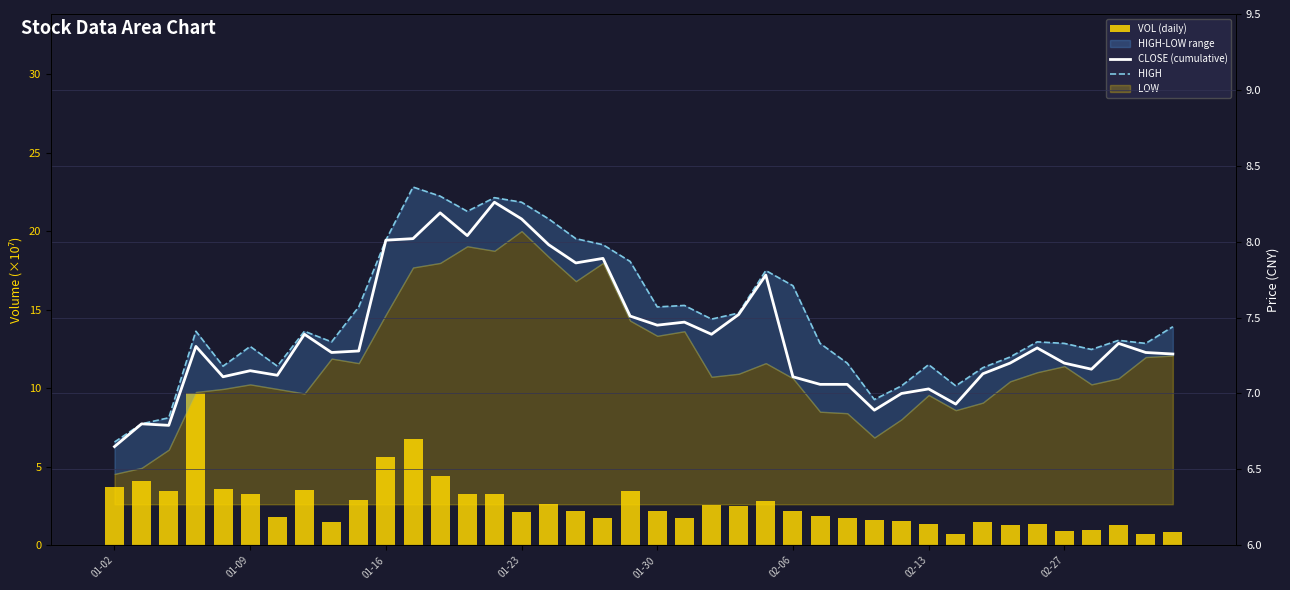

At which label does VOL (daily) first exceed 2?

01-02